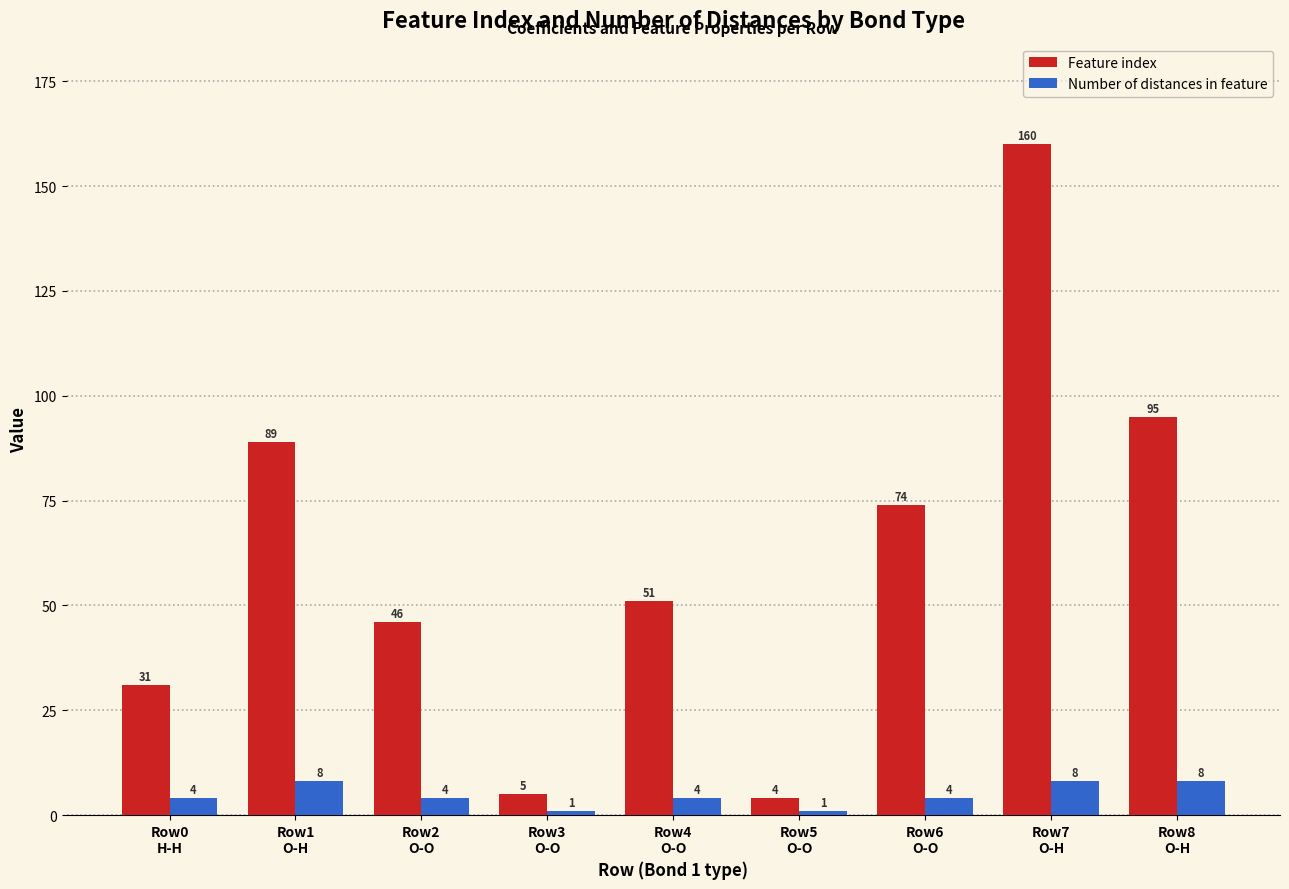

What is the value of the Feature index bar at the 2nd from the left?

89